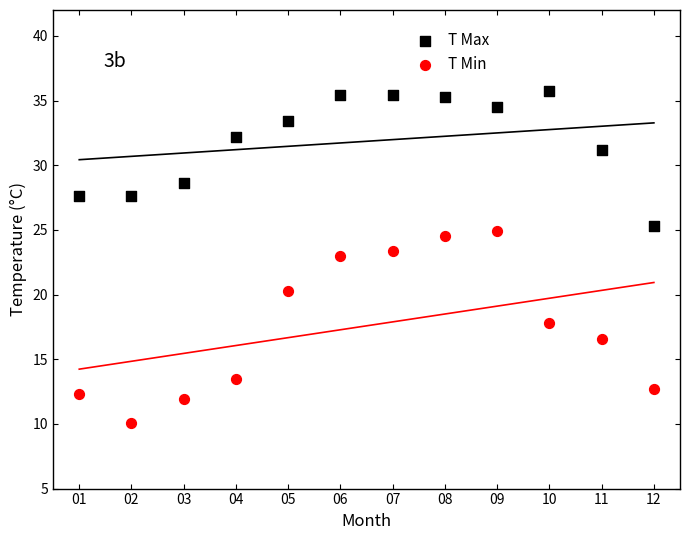

Which series has the largest Y range (max minus min)?

T Min